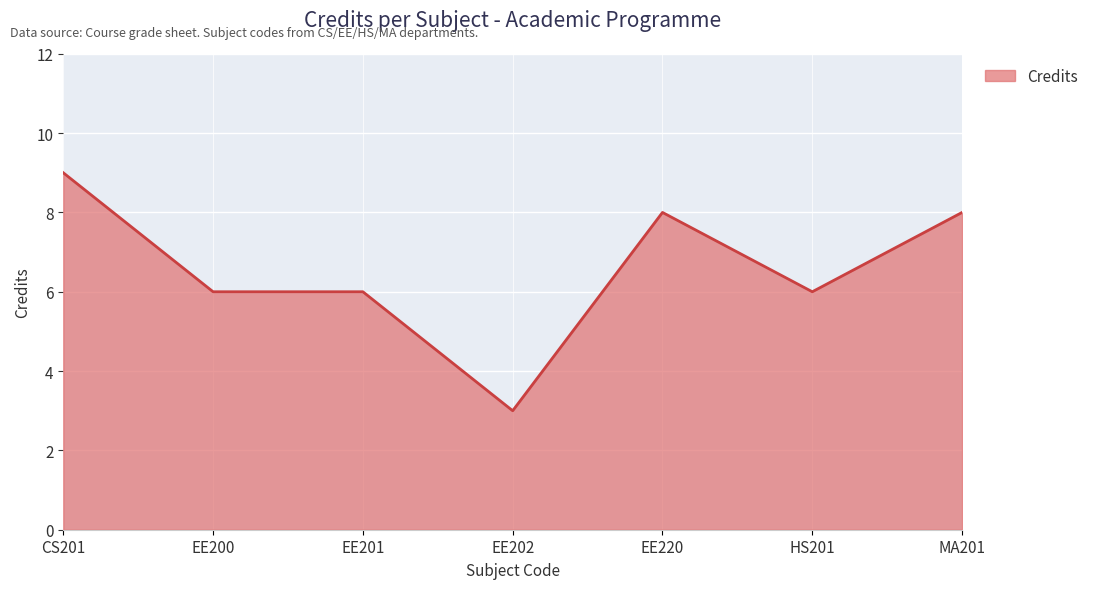

What is the sum of all values?

46